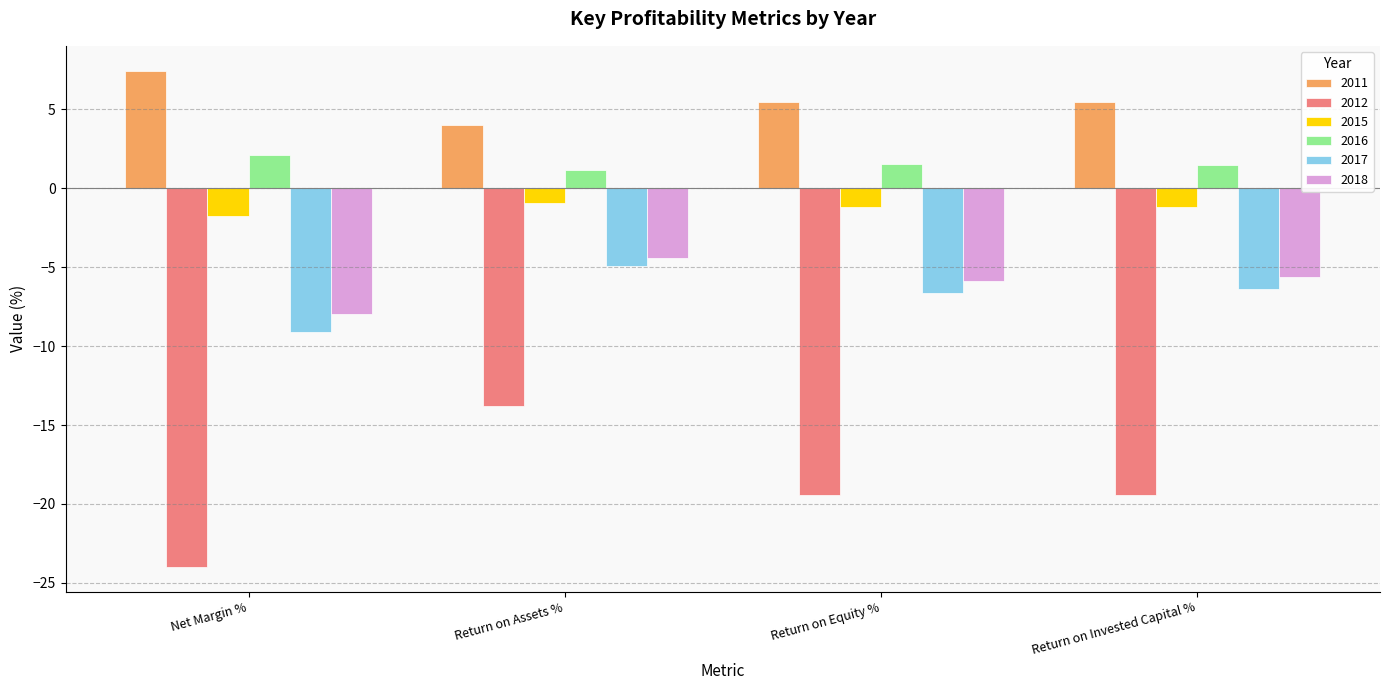

What are all the series names shown in the legend?

2011, 2012, 2015, 2016, 2017, 2018